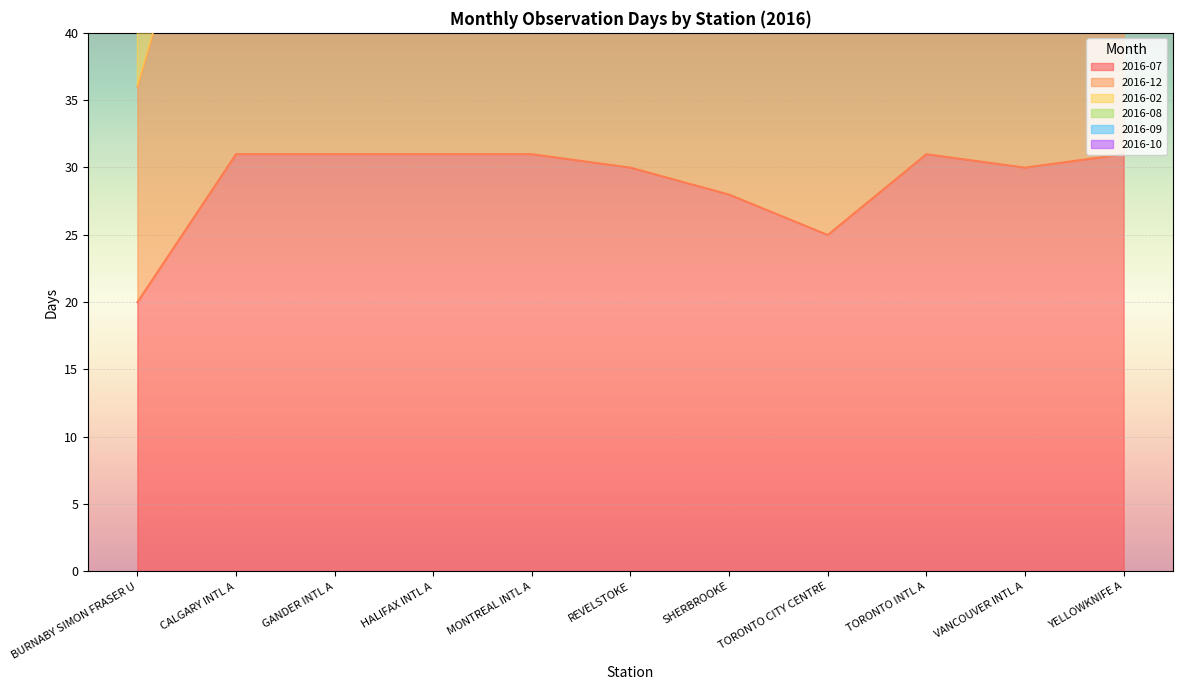

The value of 2016-07 at REVELSTOKE is 30. True or false?

True